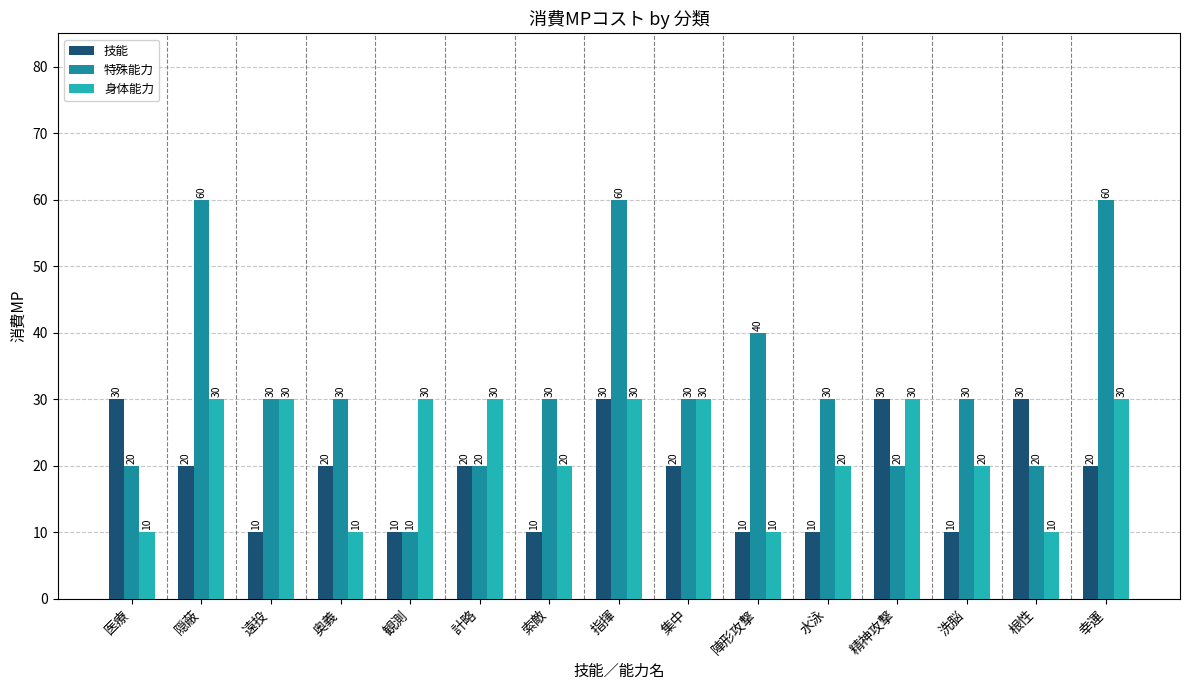

What is the highest value of the 身体能力 series?

30